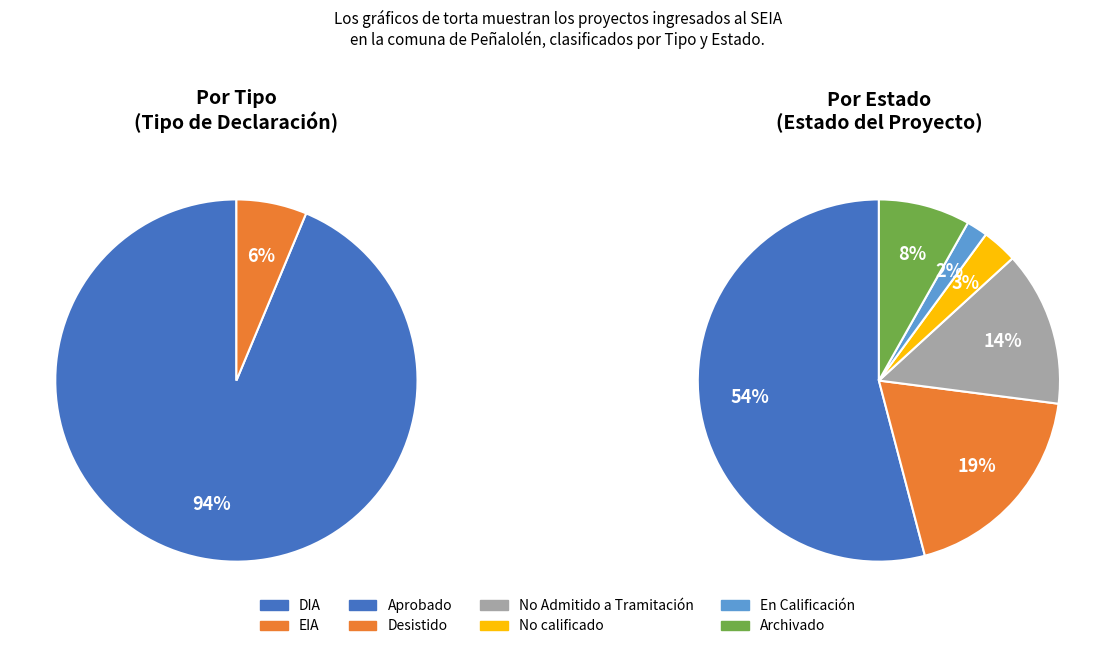

Rank the categories by value from lowest to highest.

EIA, DIA